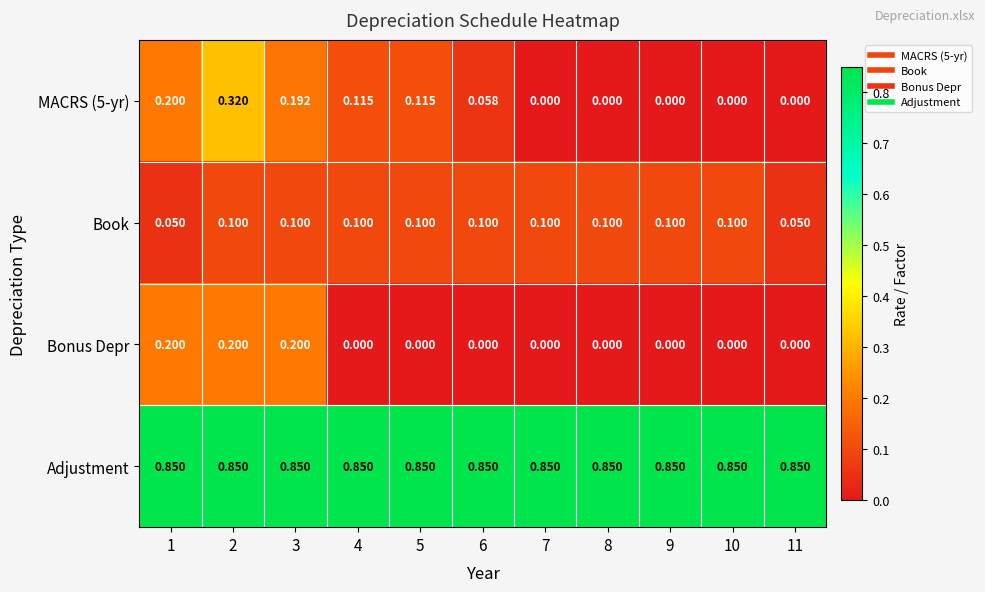

At which category is the sum across all series the highest?

2